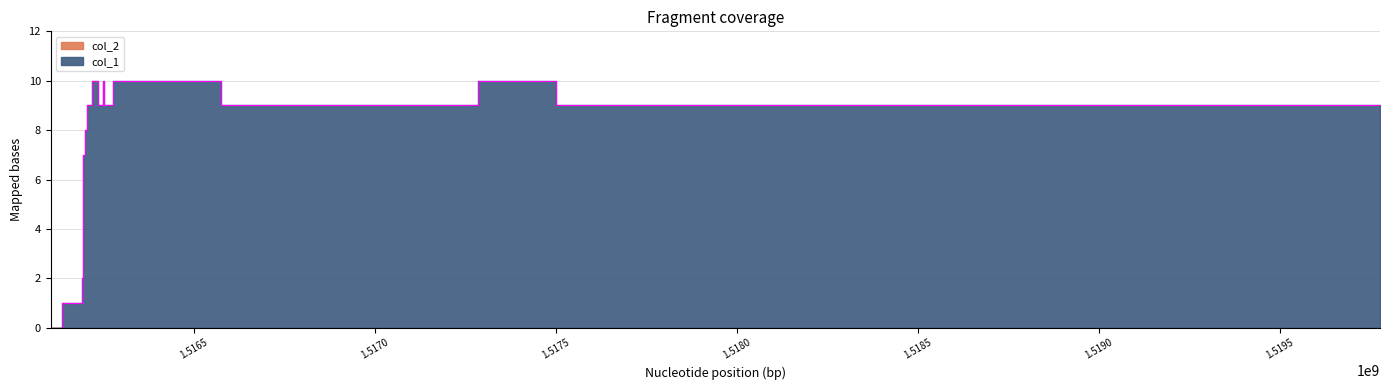

Rank the categories by value from highest to lowest.

1516219739, 1516248530, 1516277312, 1517285308, 1516205311, 1516234139, 1516252125, 1516576127, 1517501309, 1516198129, 1519776529, 1516194512, 1516190902, 1516136912, 1516104499